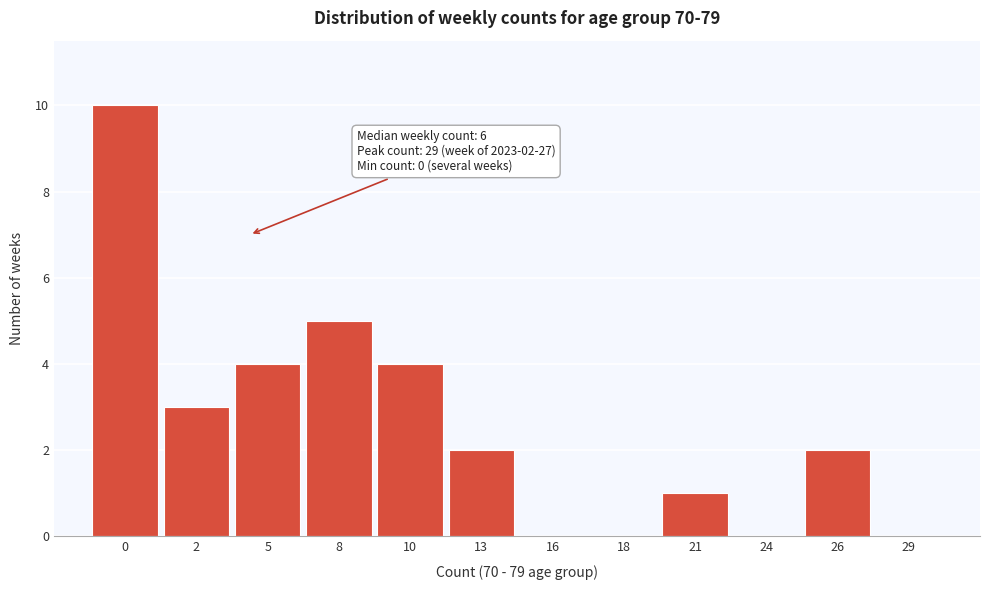

Reading right to left, extract all data points from this chart.

29=0	26=2	24=0	21=1	18=0	16=0	13=2	10=4	8=5	5=4	2=3	0=10